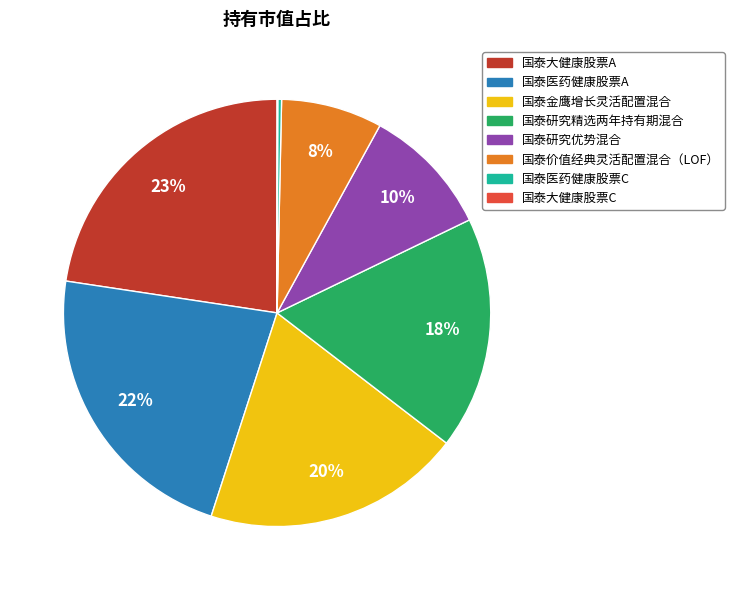

Is the sum of 国泰大健康股票A and 国泰医药健康股票A greater than half?

No